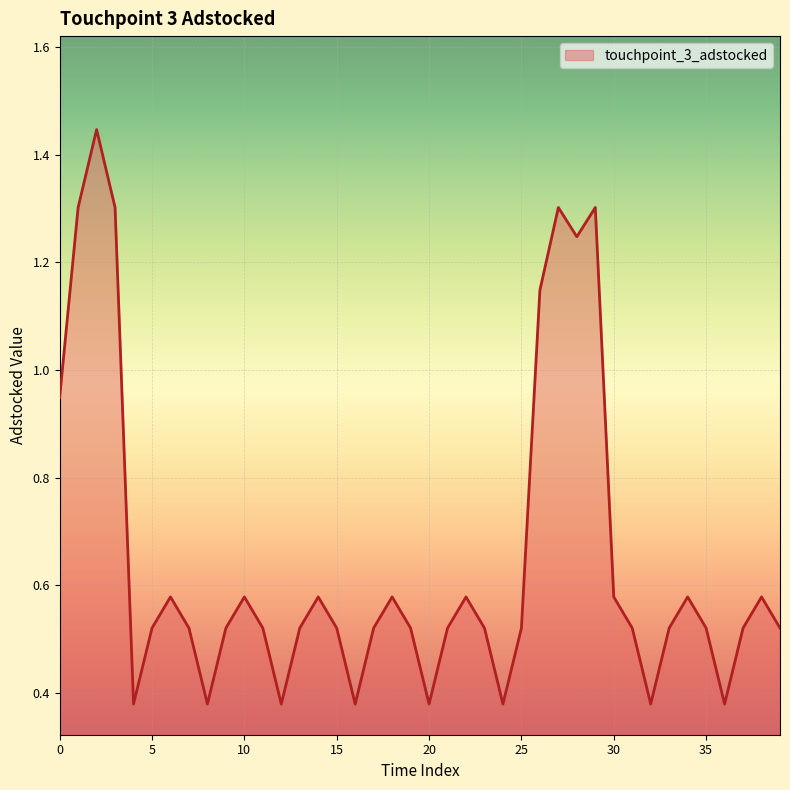

Does the chart display data point markers on the line(s)?

No